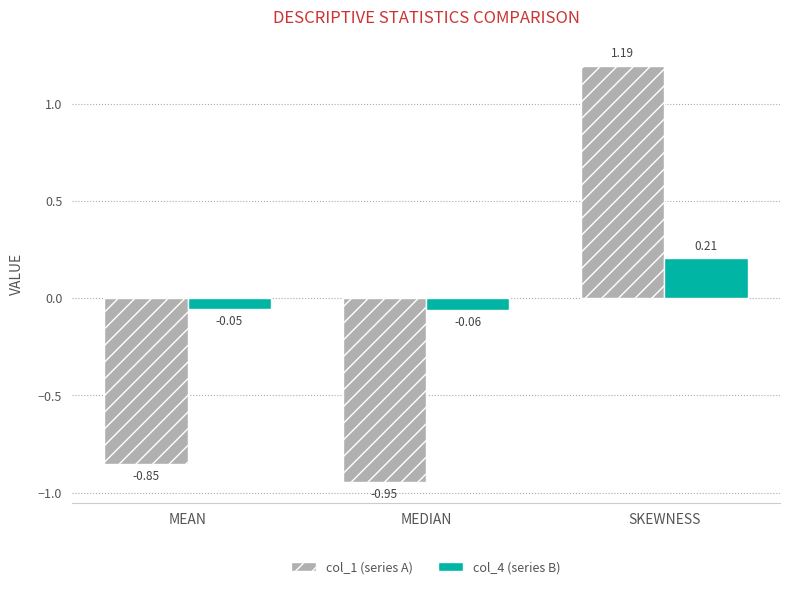

What is the total value across all series at MEDIAN?

-1.0